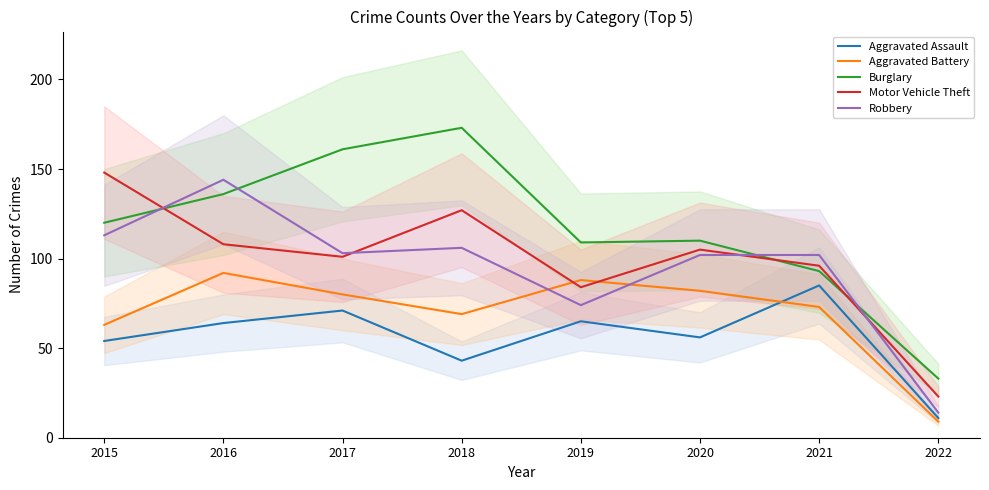

The Aggravated Battery series shows 9 at 2022. True or false?

True